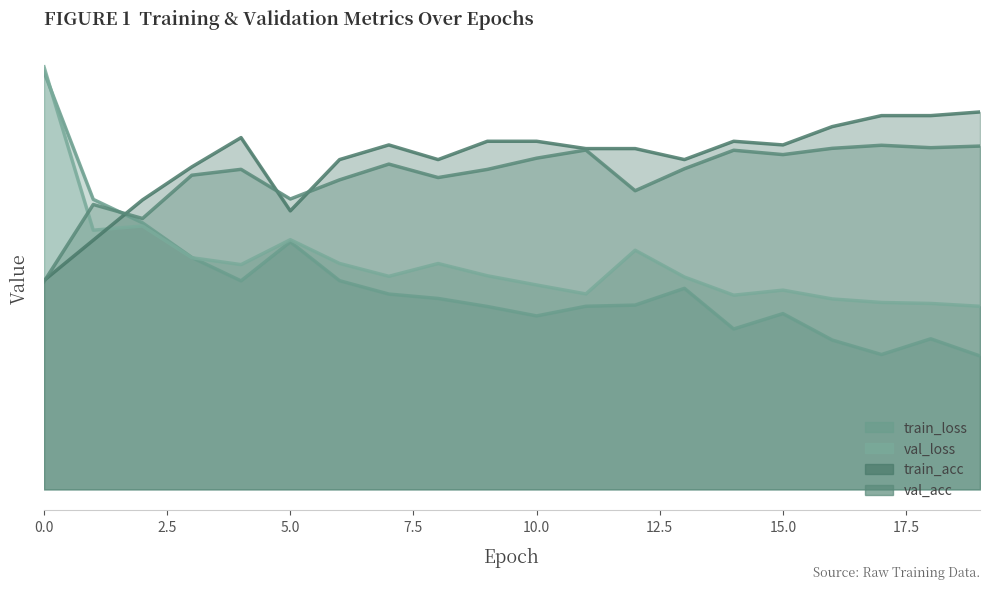

True or false: val_loss has more than 2 interior local peaks.

True